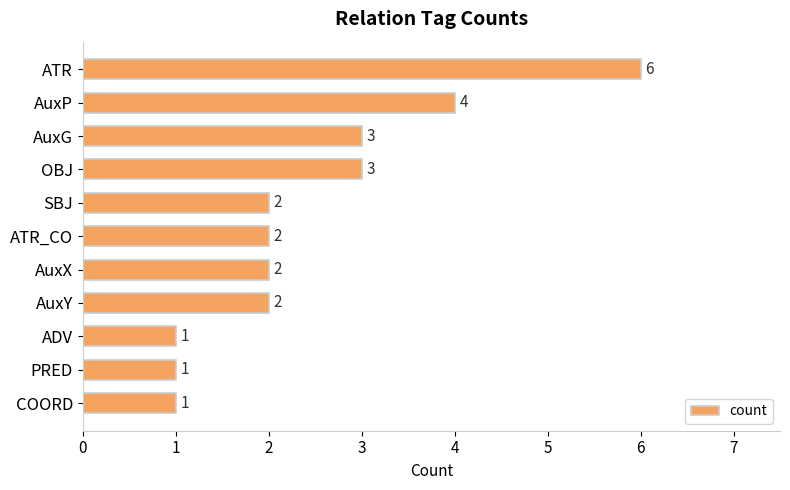

At which category does the chart reach its peak across all series?

ATR